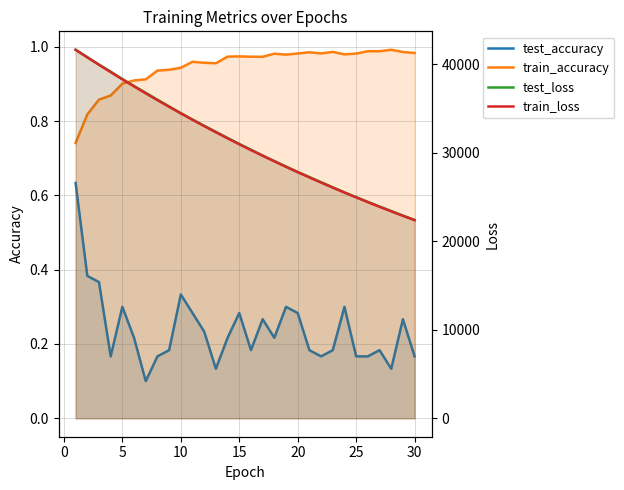

Rank the series at 30 from highest to lowest value.

test_loss, train_loss, train_accuracy, test_accuracy